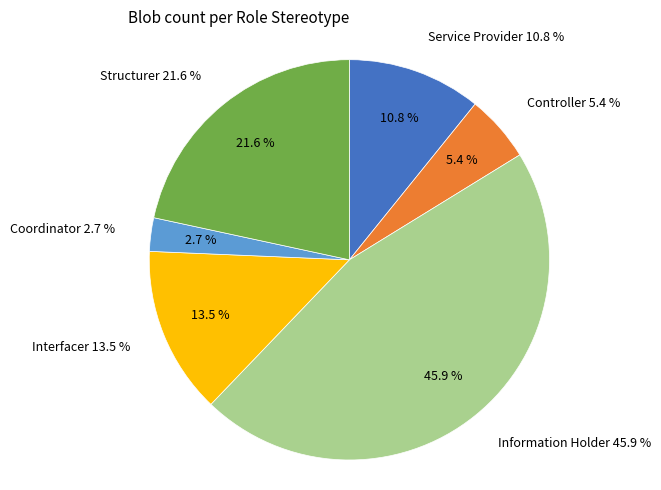

Which slice is the smallest?

Coordinator